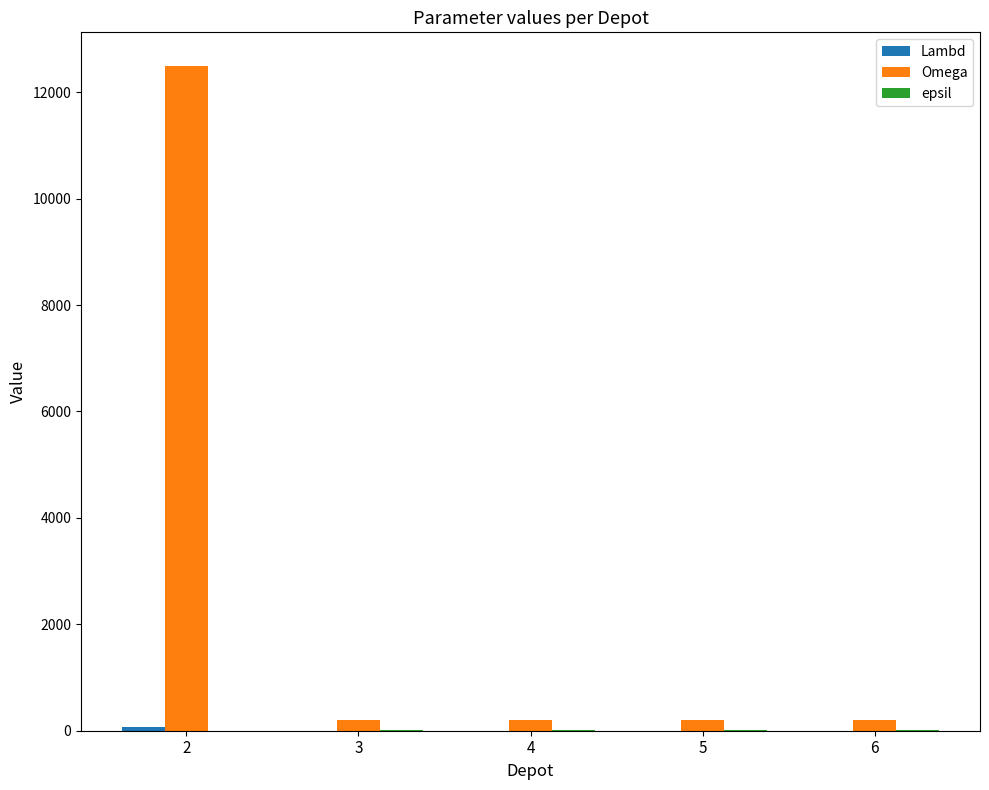

Which series has the largest total across all categories?

Omega